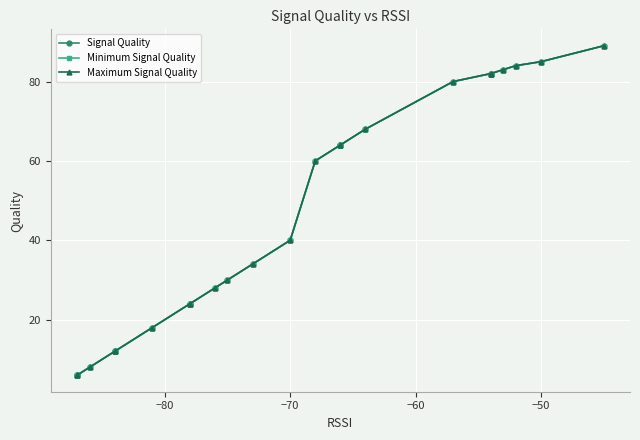

How many series are shown in this chart?

3